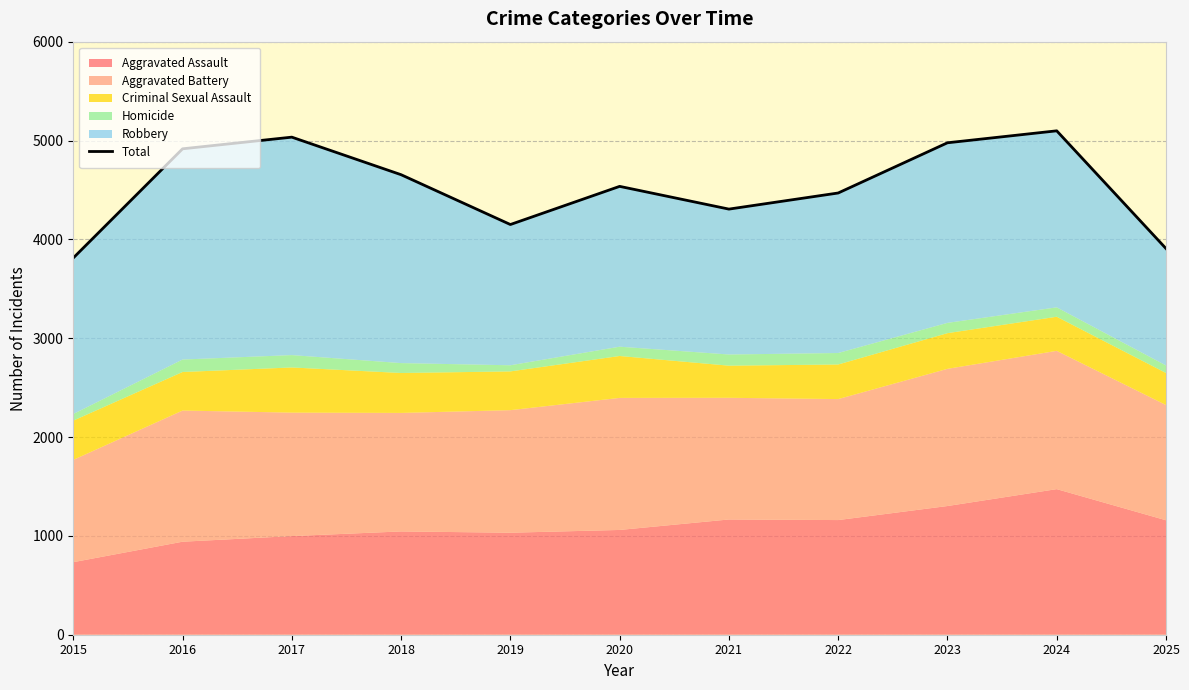

Reading left to right, list all the values displayed in this chart.

3812	4916	5034	4654	4150	4536	4306	4469	4977	5098	3907